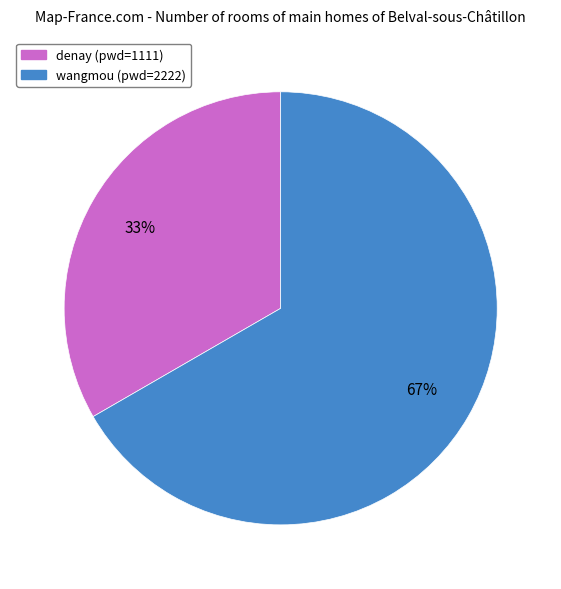

Rank the categories by value from highest to lowest.

wangmou, denay